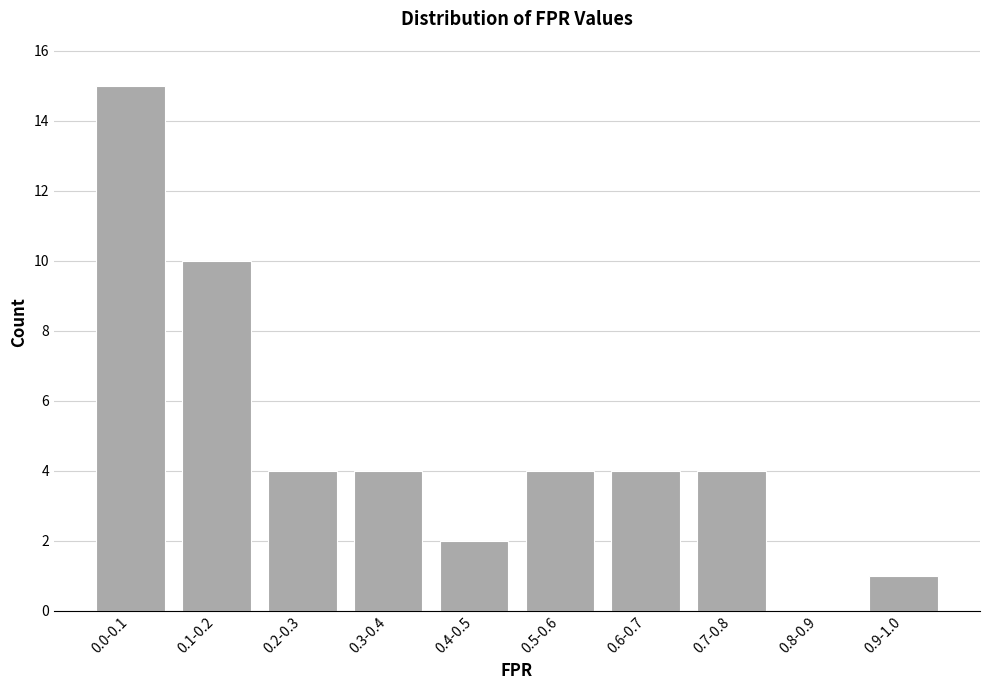

Reading left to right, extract all data points from this chart.

0.0-0.1=15	0.1-0.2=10	0.2-0.3=4	0.3-0.4=4	0.4-0.5=2	0.5-0.6=4	0.6-0.7=4	0.7-0.8=4	0.8-0.9=0	0.9-1.0=1